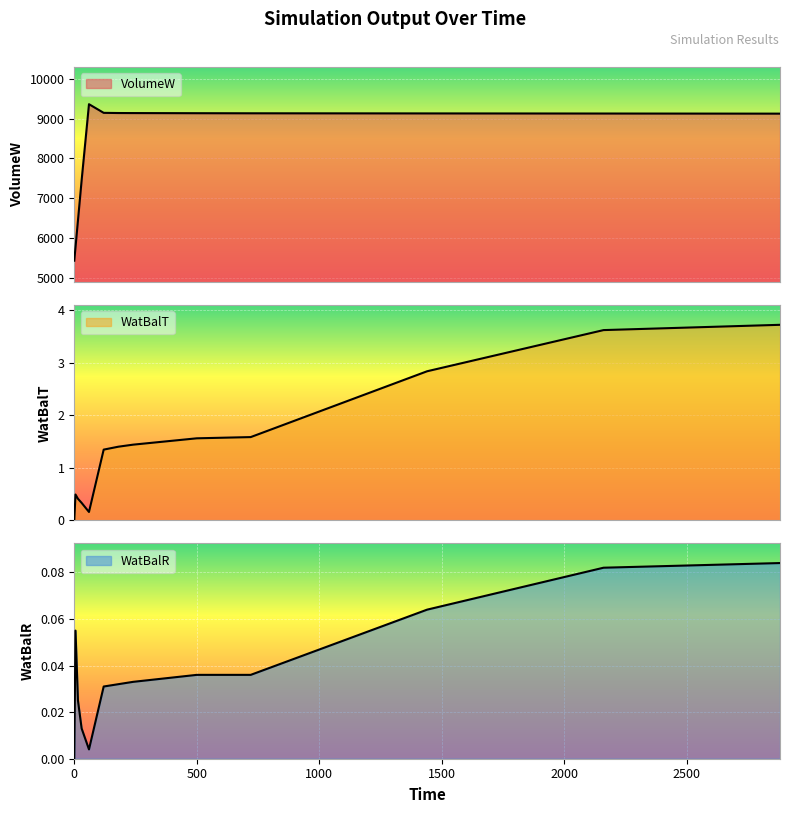

What is the value of the VolumeW point at the 5th from the left?

9363.3